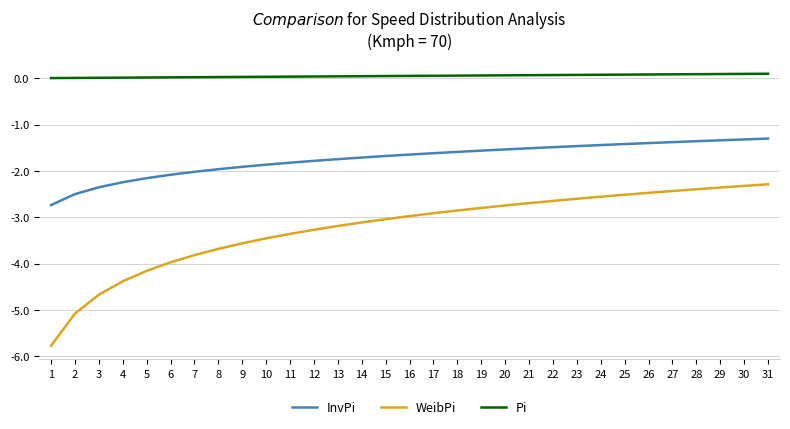

What is the difference between the InvPi values at 1 and 11?

0.9